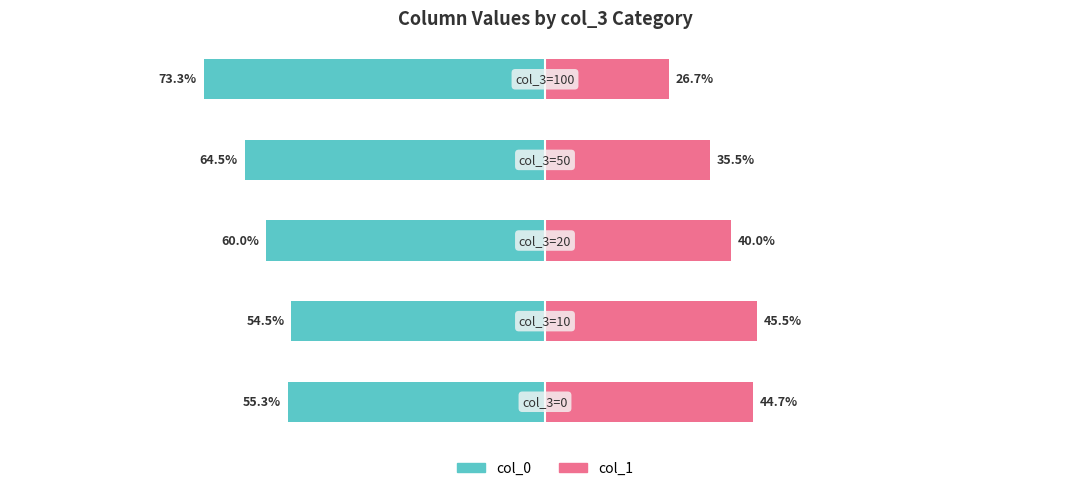

Reading left to right, what are all the values shown in this chart?

col_0: 0=-55.3	1=-54.5	2=-60.0	3=-64.5	4=-73.3
col_1: 0=44.7	1=45.5	2=40.0	3=35.5	4=26.7